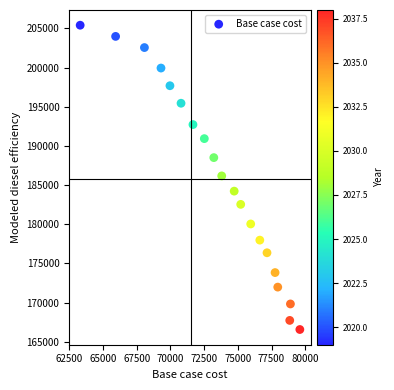

What is the range of X values (max minus min)?

16301.5